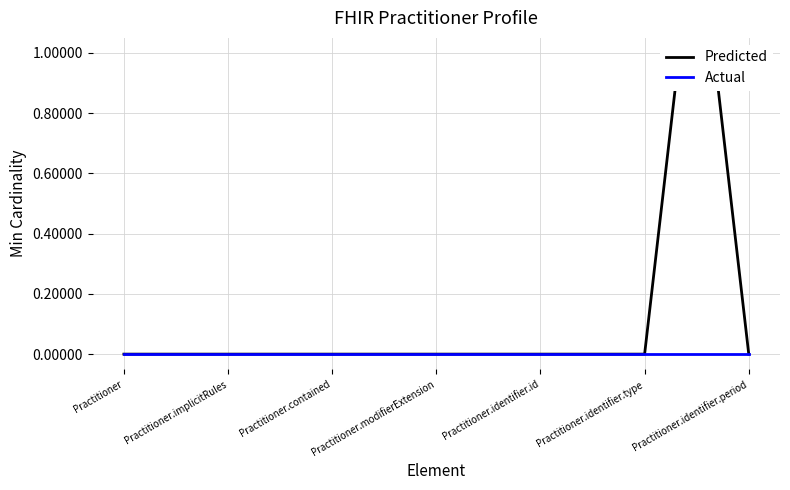

How many lines are shown in the chart?

2